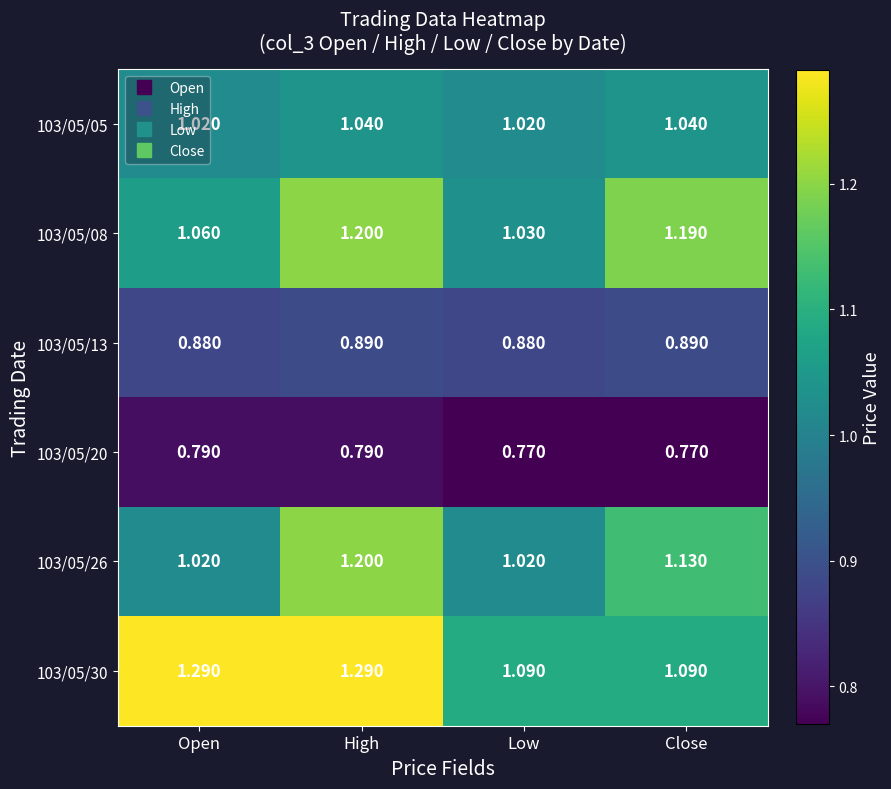

At which category is the sum across all series the highest?

High